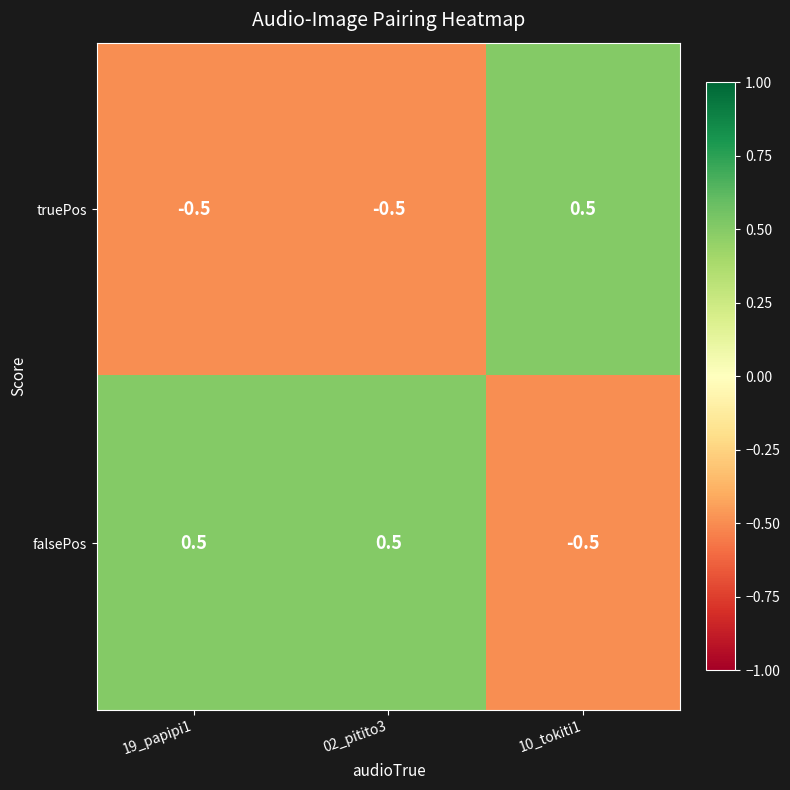

Which category has the lowest value in the falsePos series?

10_tokiti1